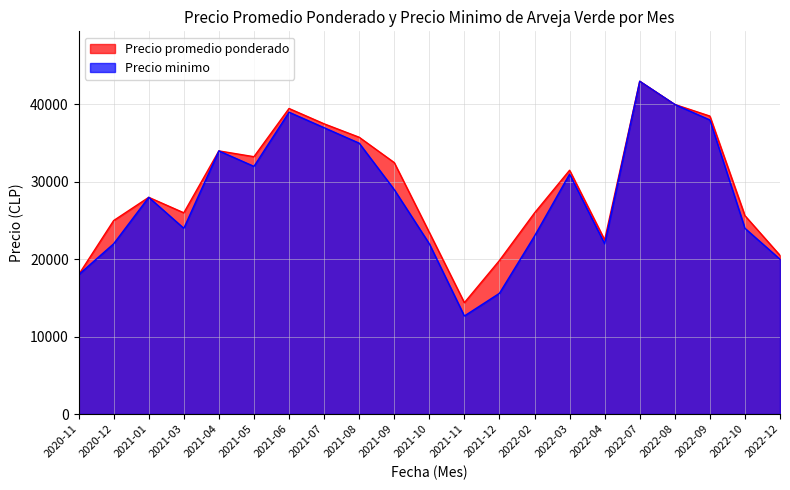

At which label does Precio minimo first exceed 28000?

2021-04